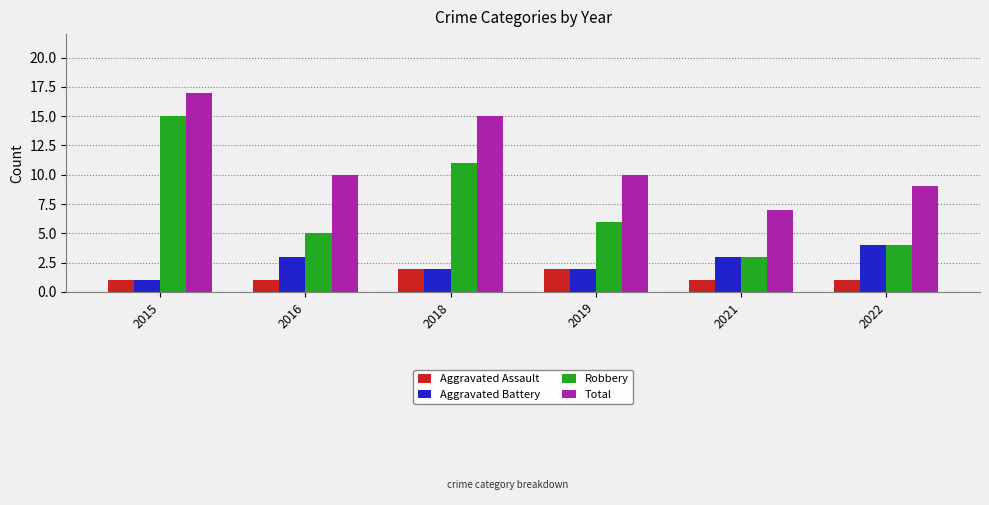

The Aggravated Battery series shows 1 at 2015. True or false?

True